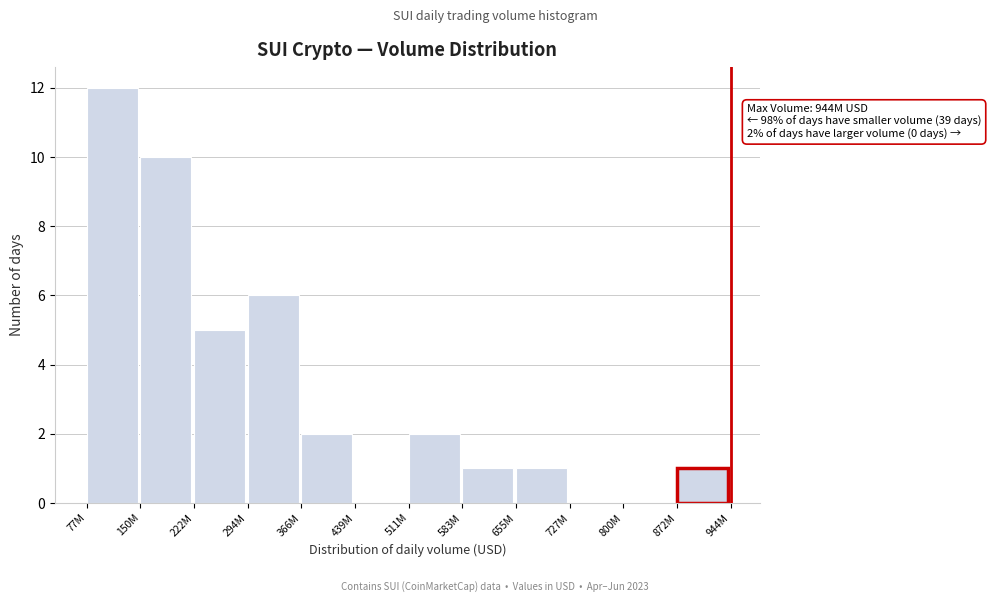

Reading right to left, extract all data points from this chart.

872M=1	800M=0	727M=0	655M=1	583M=1	511M=2	439M=0	366M=2	294M=6	222M=5	150M=10	77M=12